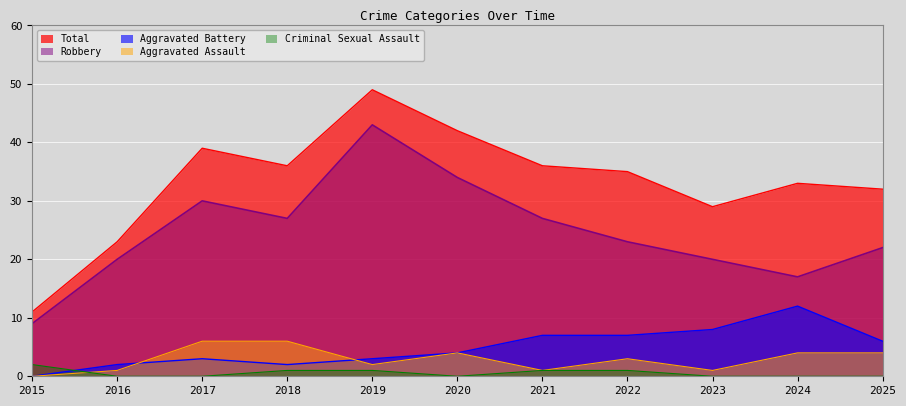

The value of Robbery at 2022 is 23. True or false?

True